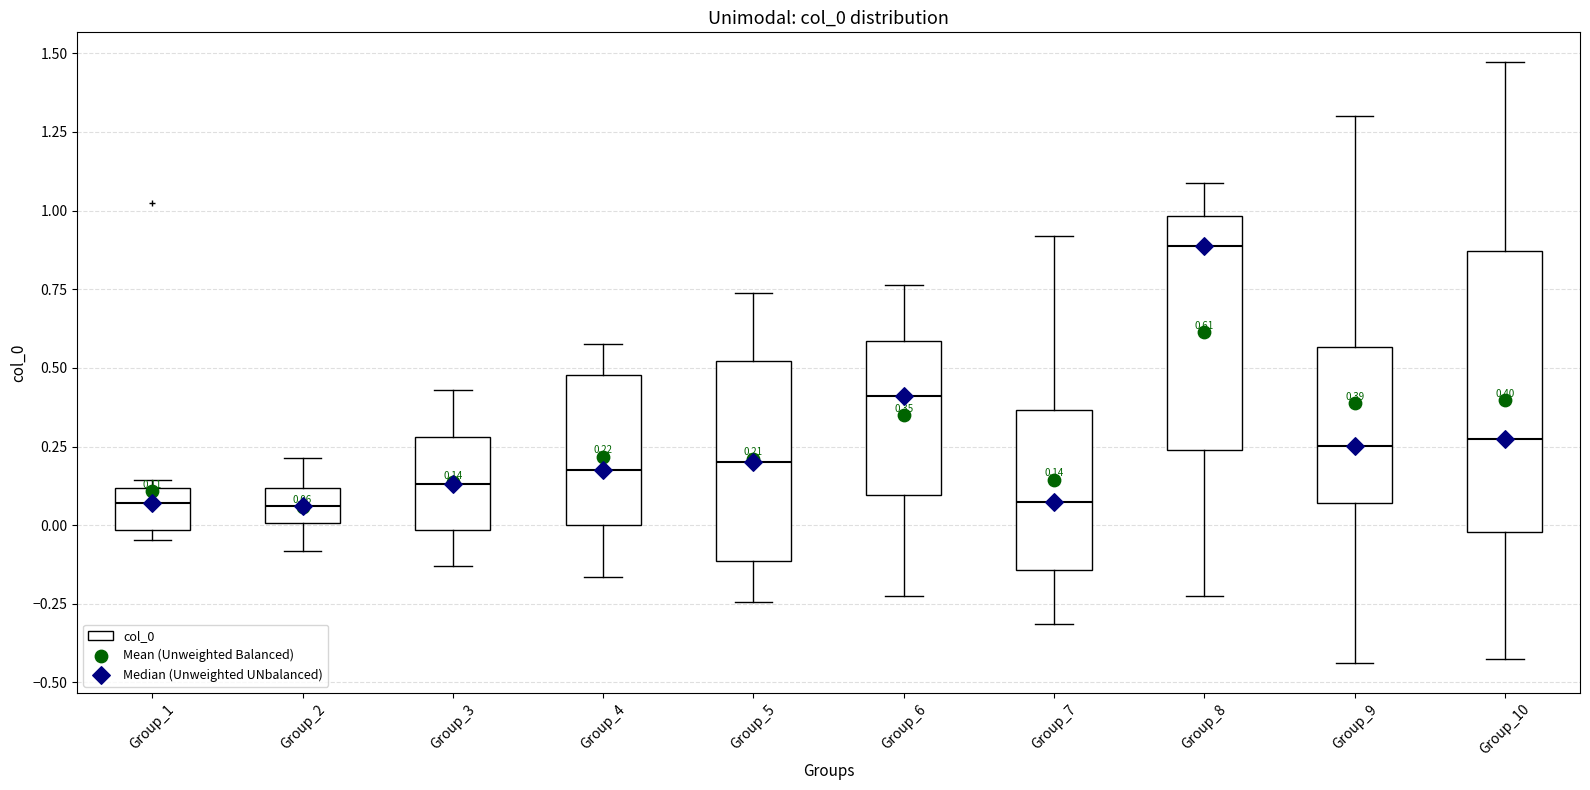

Which box's median line is the highest?

Group_8